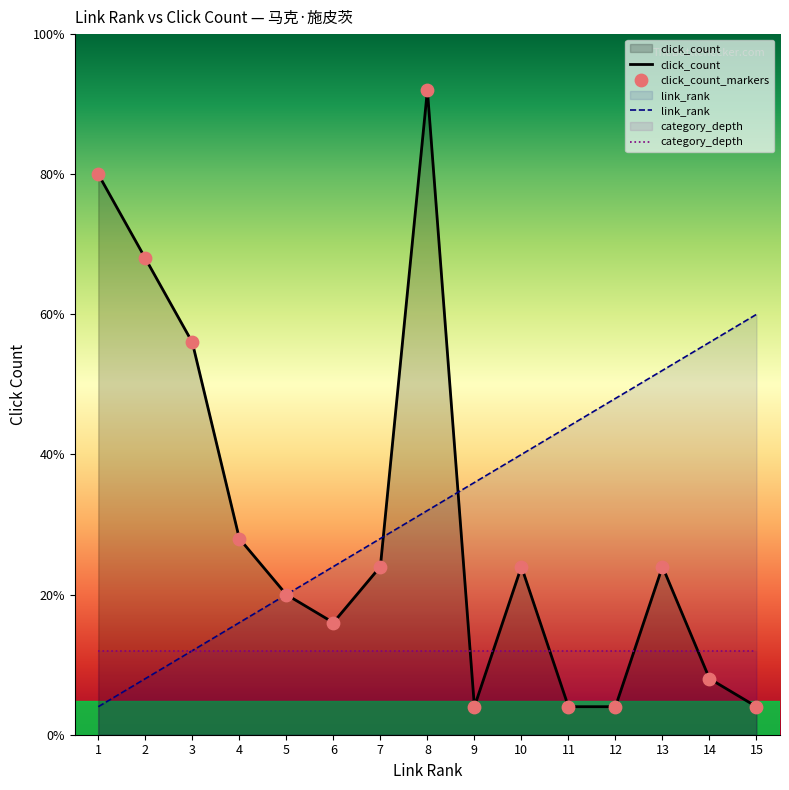

At which category is the sum across all series the highest?

8